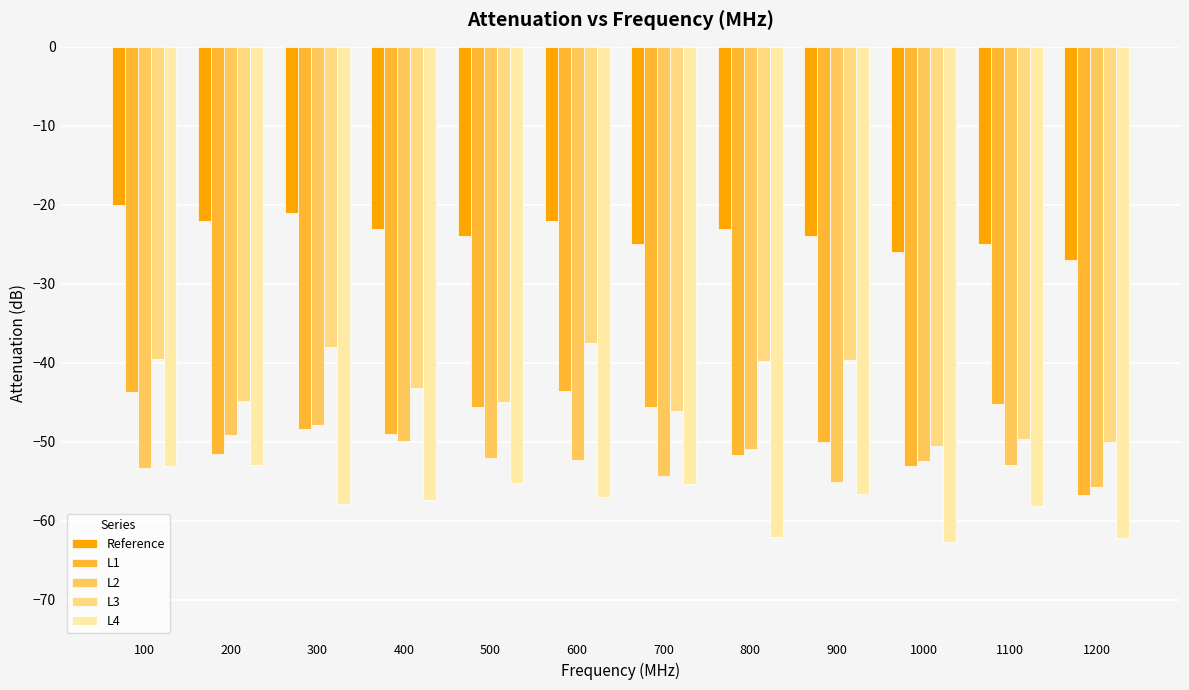

What is the sum of the L1 values at 400 and 1100?

-94.2